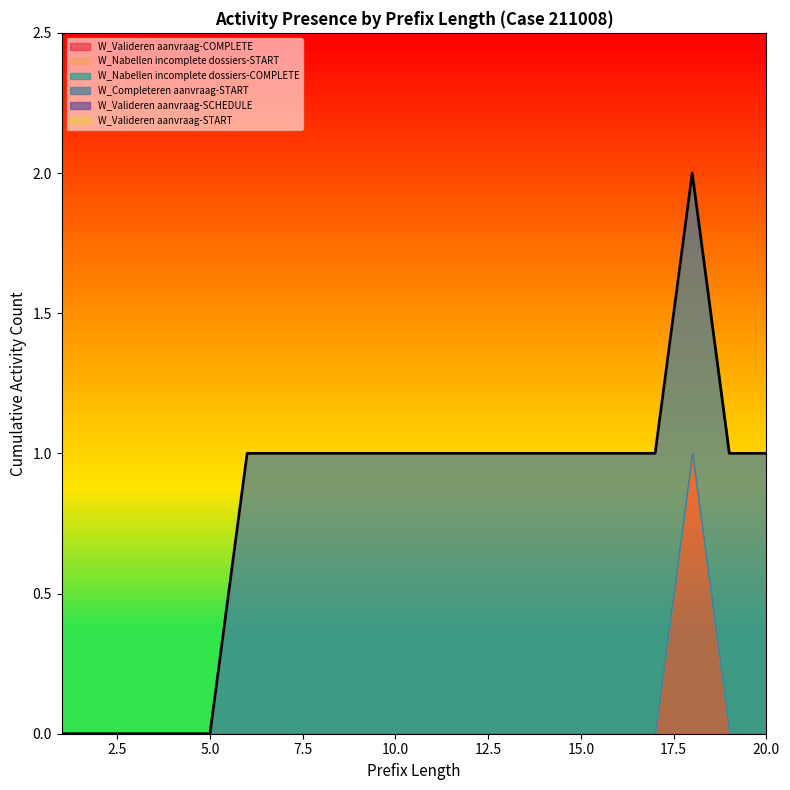

True or false: W_Valideren aanvraag-START and W_Nabellen incomplete dossiers-COMPLETE cross at least once.

False